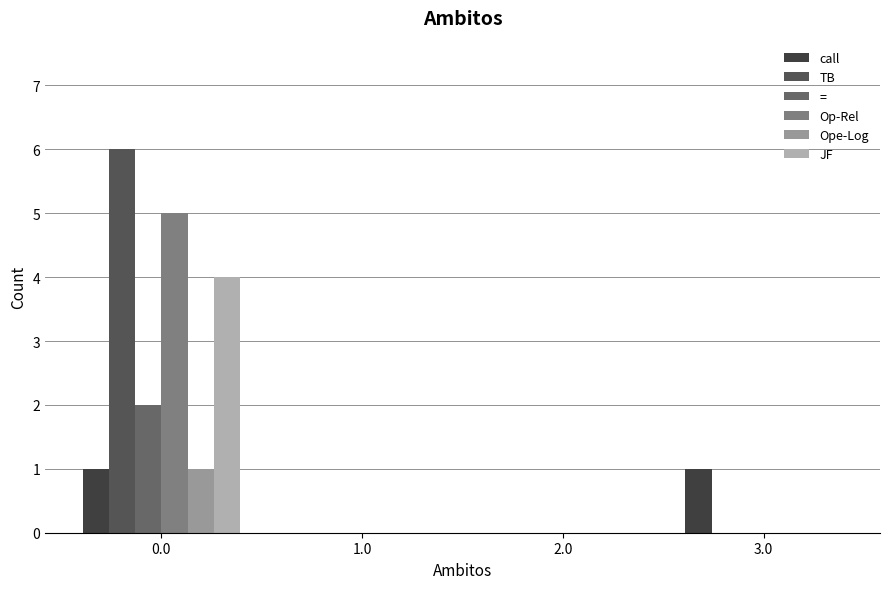

What position from the right is 2.0?

2